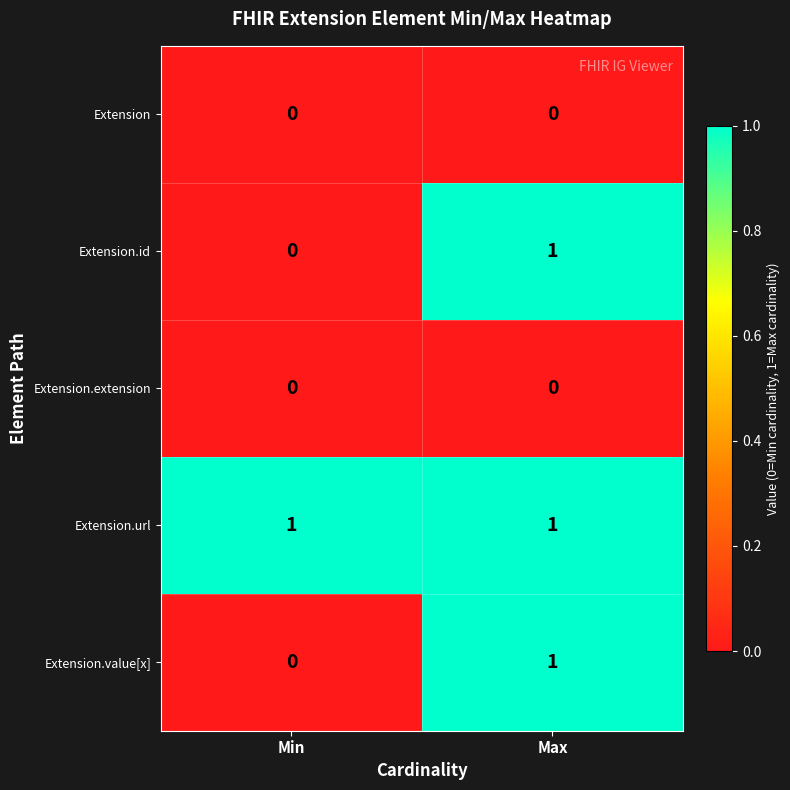

At which label does Extension.id reach its peak?

Max